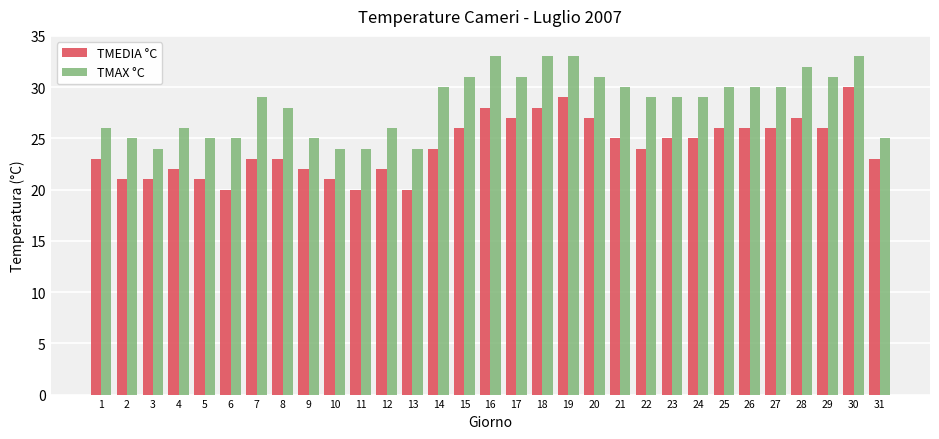

Reading left to right, transcribe all the data shown in this chart.

TMEDIA °C: 23	21	21	22	21	20	23	23	22	21	20	22	20	24	26	28	27	28	29	27	25	24	25	25	26	26	26	27	26	30	23
TMAX °C: 26	25	24	26	25	25	29	28	25	24	24	26	24	30	31	33	31	33	33	31	30	29	29	29	30	30	30	32	31	33	25